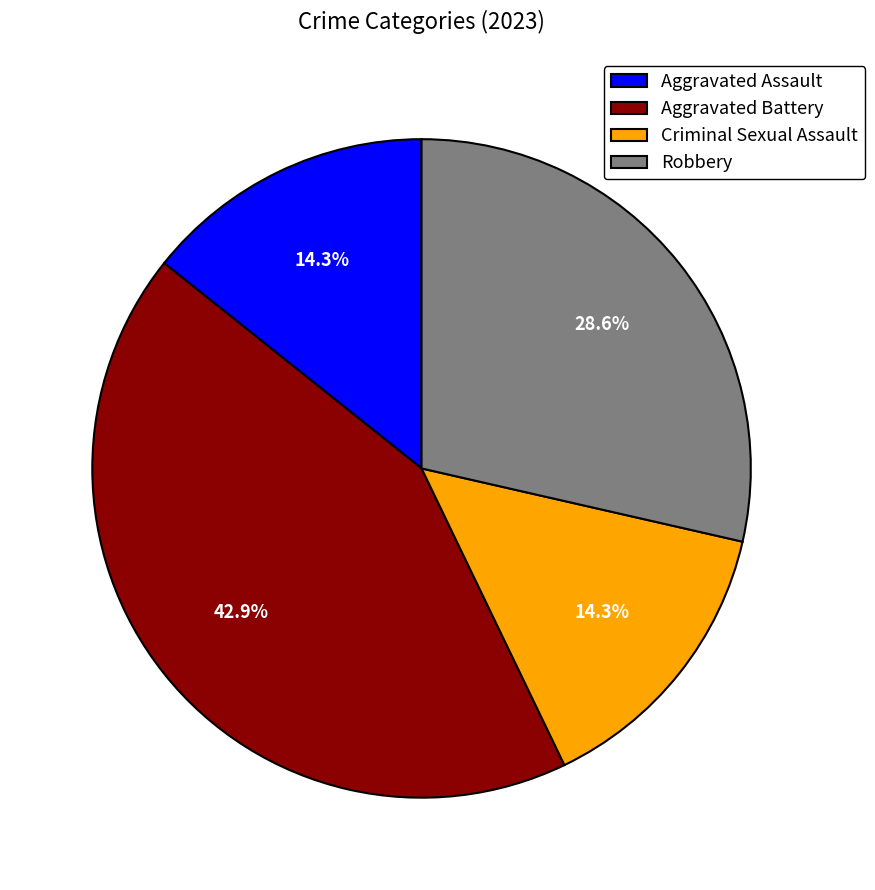

True or false: Aggravated Battery accounts for 43% of the total.

True